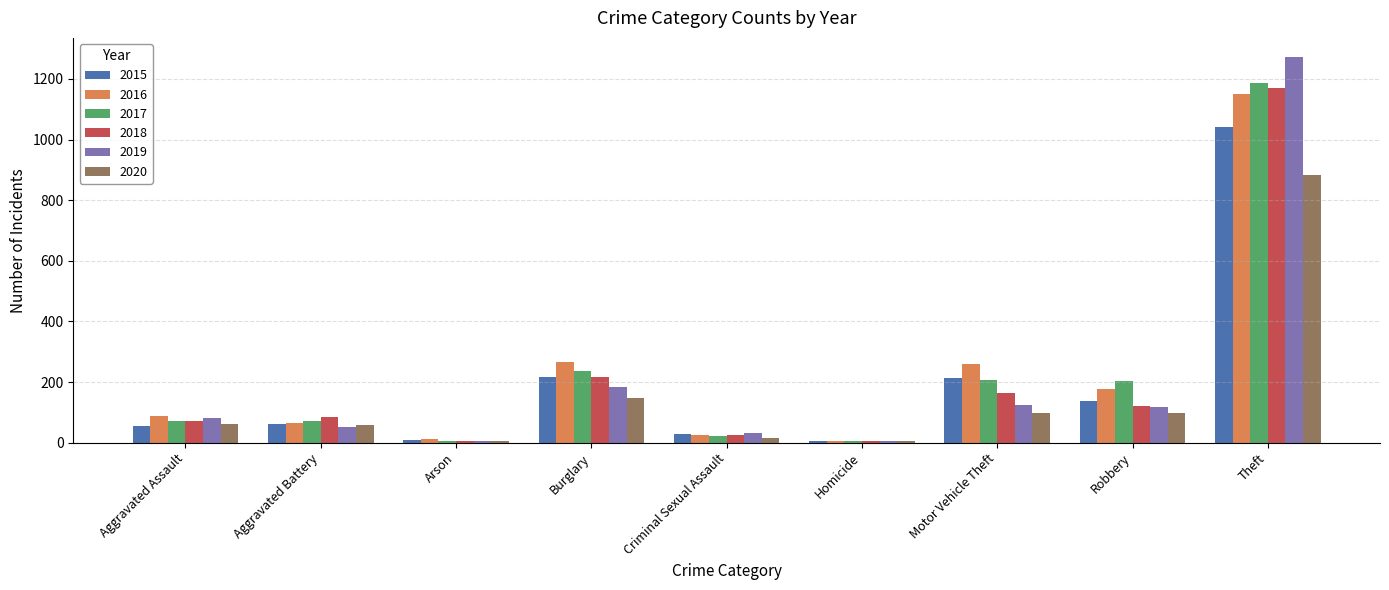

What is the approximate value of 2017 at Criminal Sexual Assault?

22